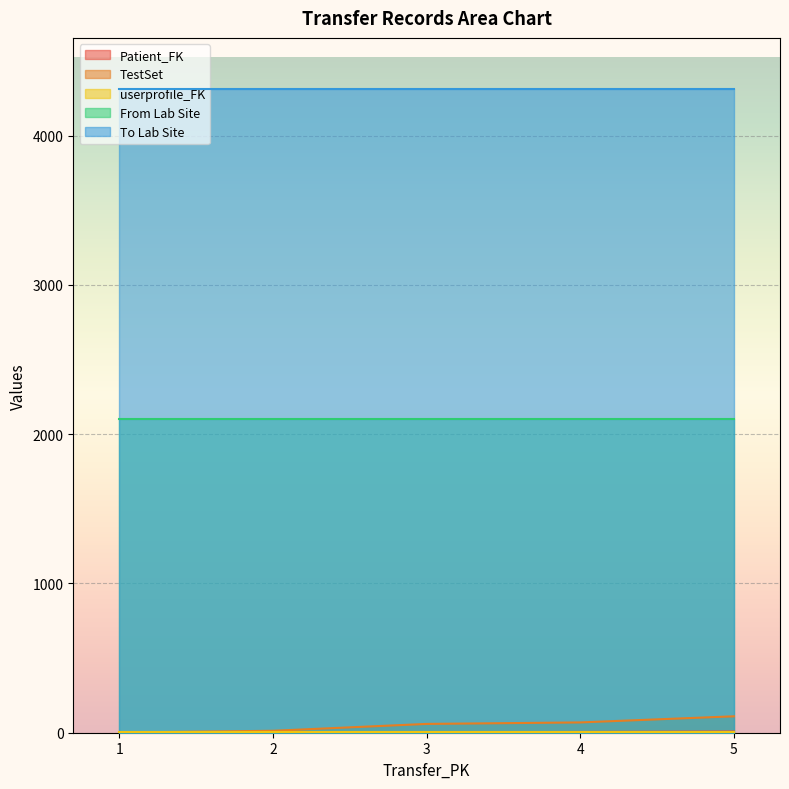

Where does the TestSet series first go above 59?

4